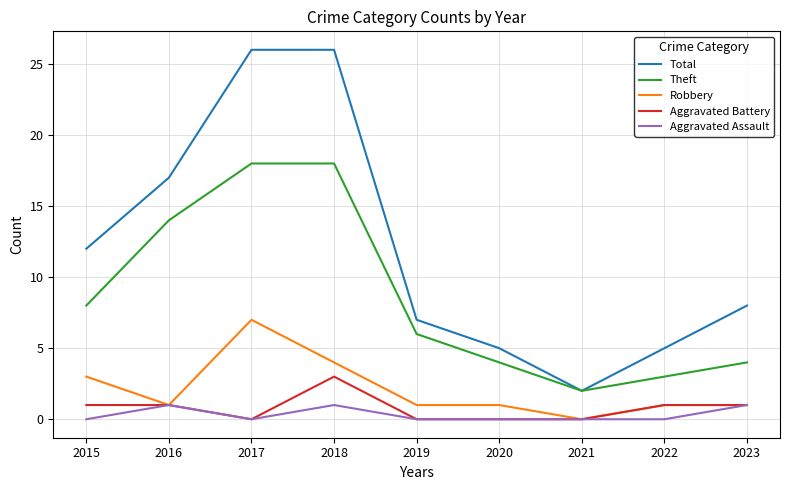

Which series has the largest total across all categories?

Total